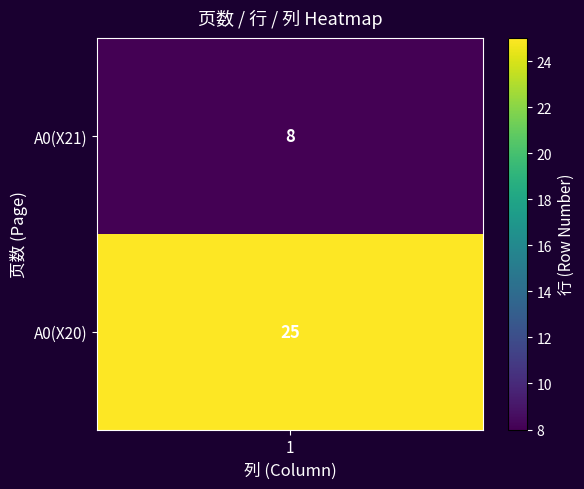

Between row and col, which series saw the biggest shift?

A0(X20)